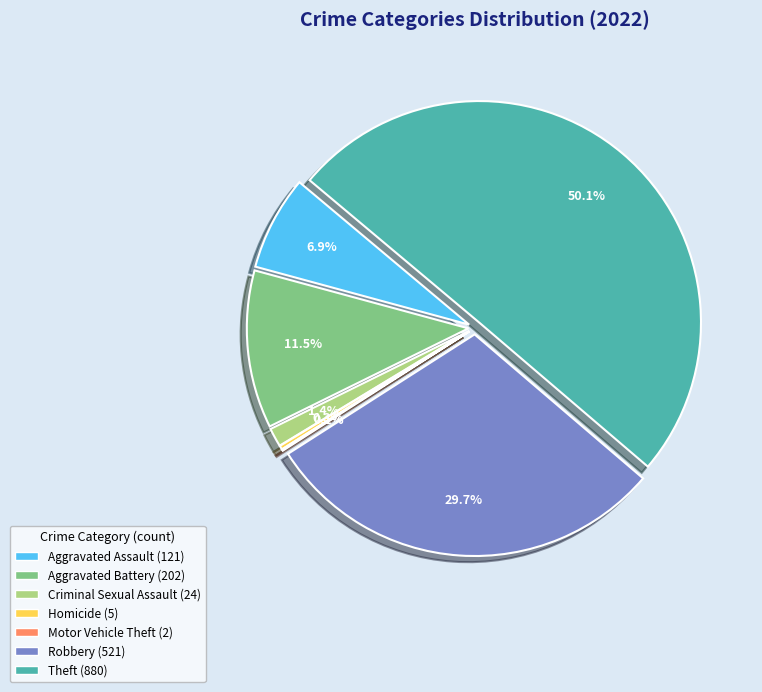

Which slice is the largest?

Theft